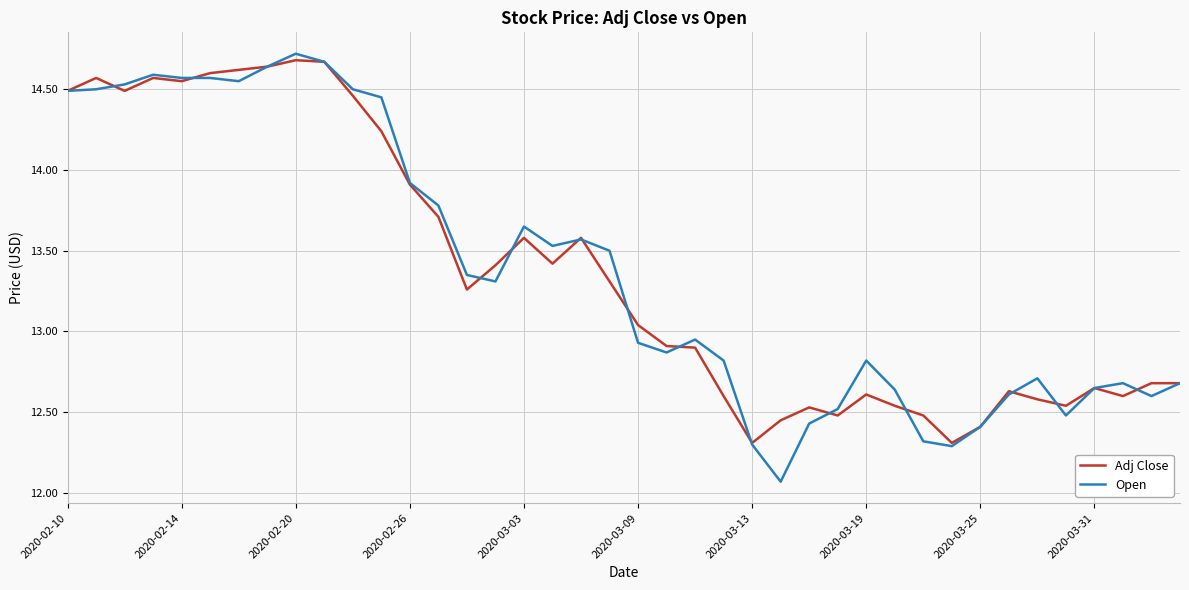

Which series has the widest spread of values?

Open